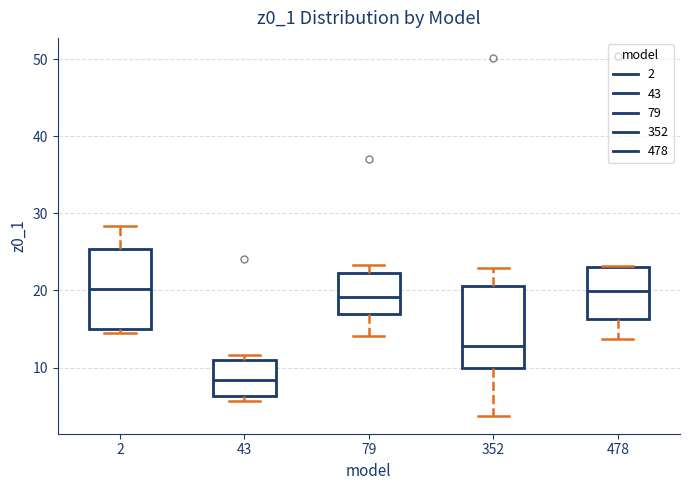

Reading left to right, read every box against the y-axis: the position of its median line, the range the box covers, and the ends of its whiskers. The values are not printed on the chart, so give them approximately, as read against the axis.

2: median 20, box 15 to 25, whiskers 14 to 28
43: median 8, box 6 to 11, whiskers 6 (just below the box's lower edge) to 12
79: median 19, box 17 to 22, whiskers 14 to 23
352: median 13, box 10 to 21, whiskers 4 to 23
478: median 20, box 16 to 23, whiskers 14 to 23